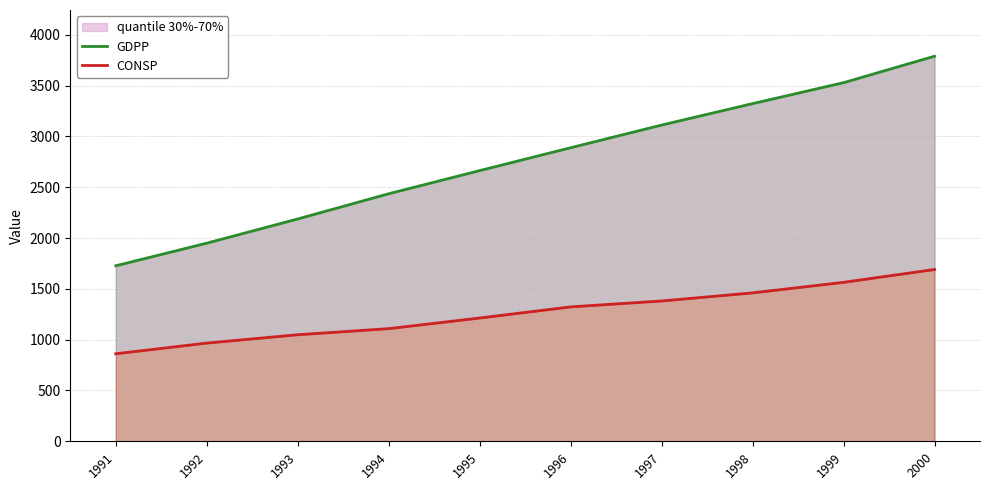

Reading left to right, what are all the values shown in this chart?

GDPP: 1991=1727.2	1992=1949.8	1993=2187.9	1994=2436.1	1995=2663.7	1996=2889.1	1997=3111.9	1998=3323.1	1999=3529.3	2000=3789.7
CONSP: 1991=861.4	1992=966.6	1993=1048.6	1994=1108.7	1995=1213.1	1996=1322.8	1997=1380.9	1998=1460.6	1999=1564.4	2000=1690.8